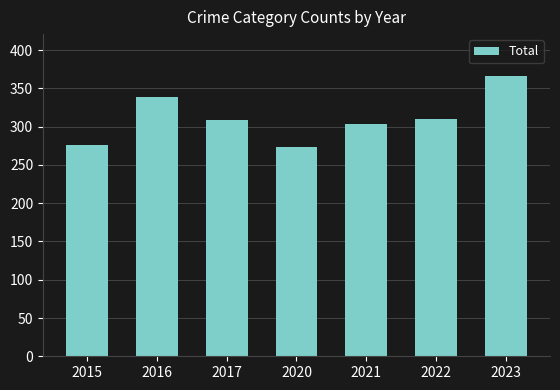

True or false: the data shows 535 at 2023.

False